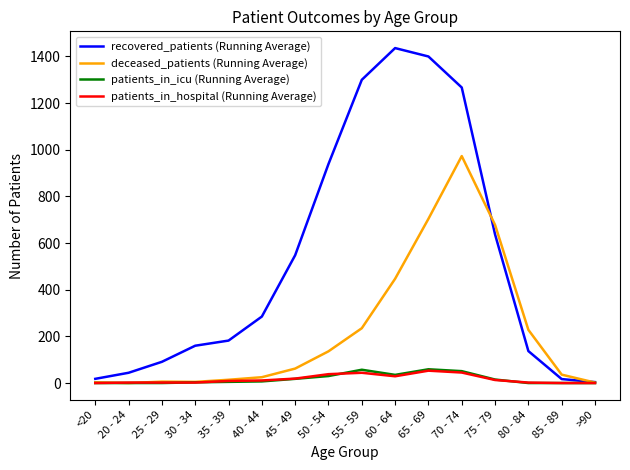

What is the sum of all recovered_patients (Running Average) values?

8465